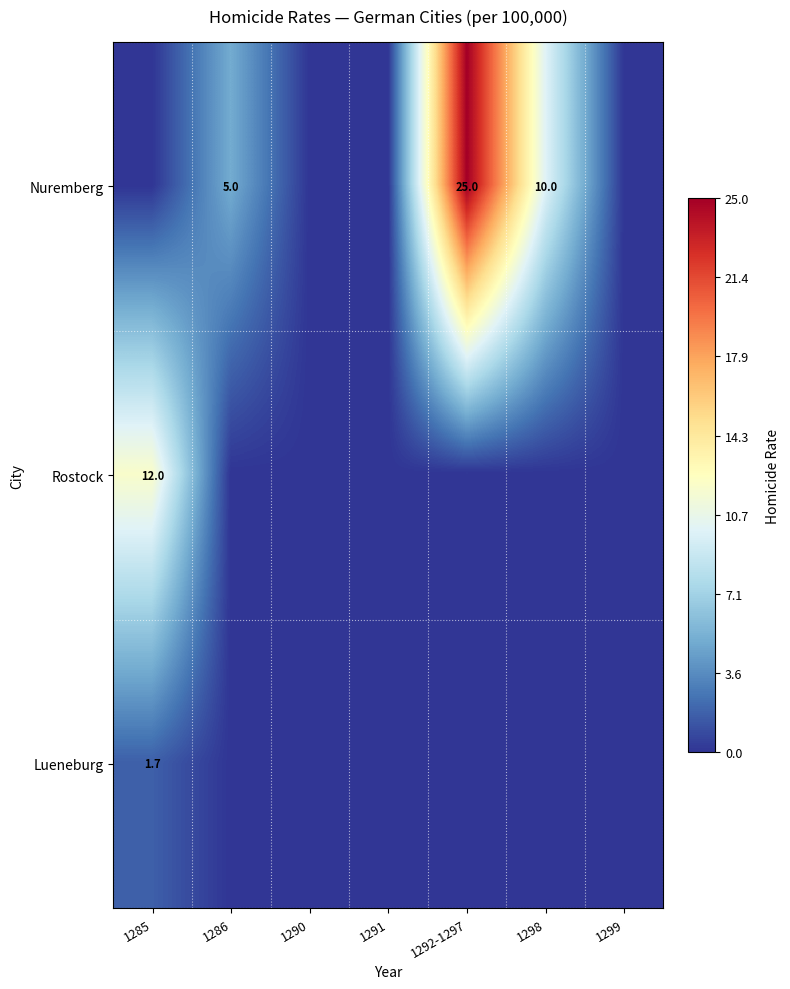

True or false: Nuremberg has a value of 25.0 at 1292-1297.

True